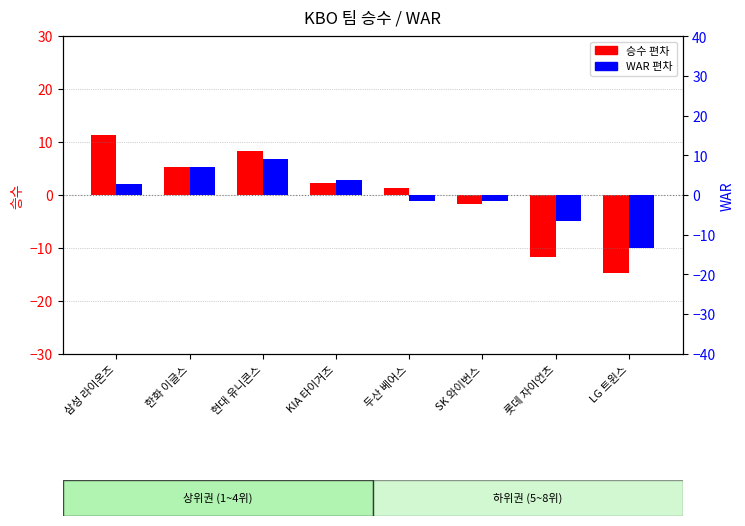

Rank the series at 현대 유니콘스 from highest to lowest value.

WAR 편차, 승수 편차